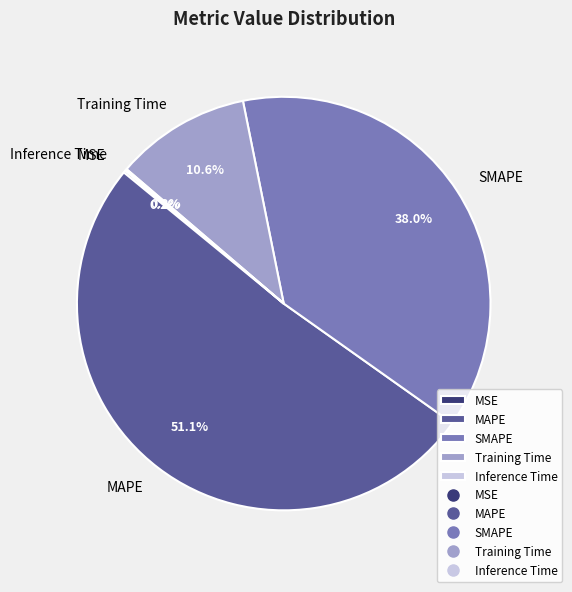

Between Training Time and MAPE, which is larger?

MAPE